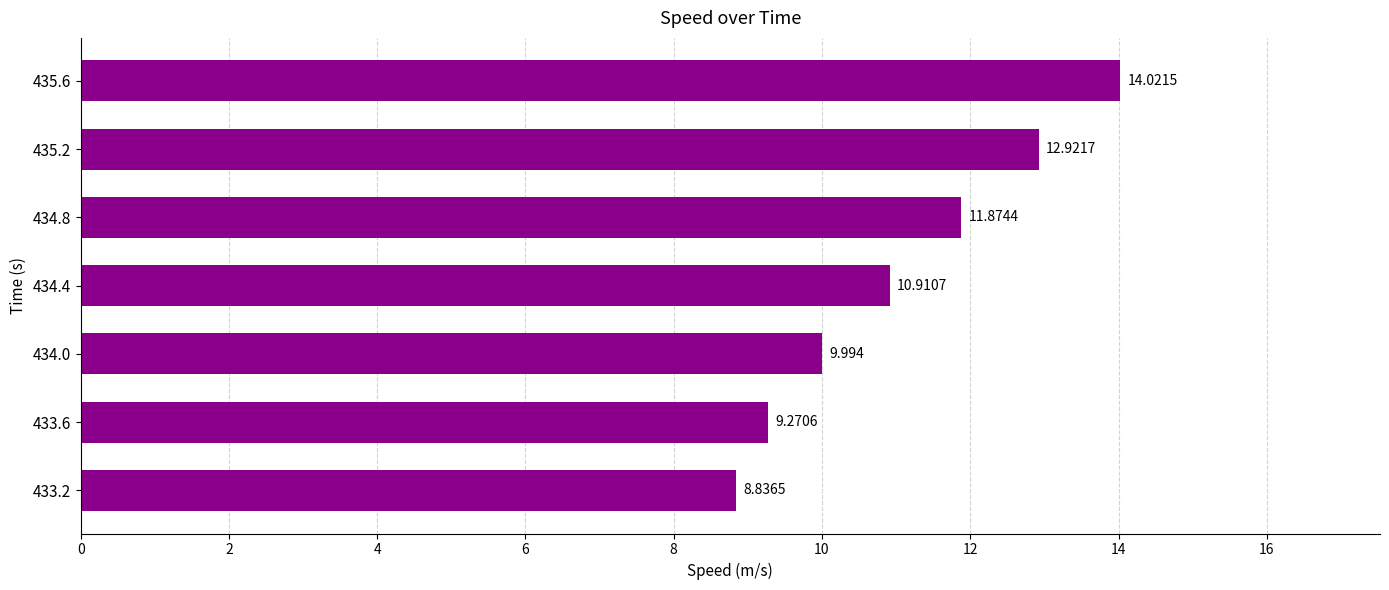

How many bars are there in total?

7